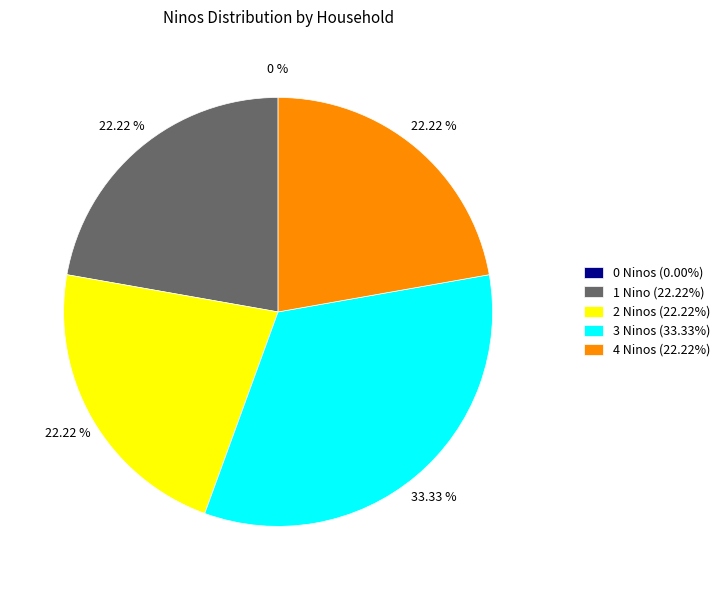

Is there a majority slice in this chart?

No